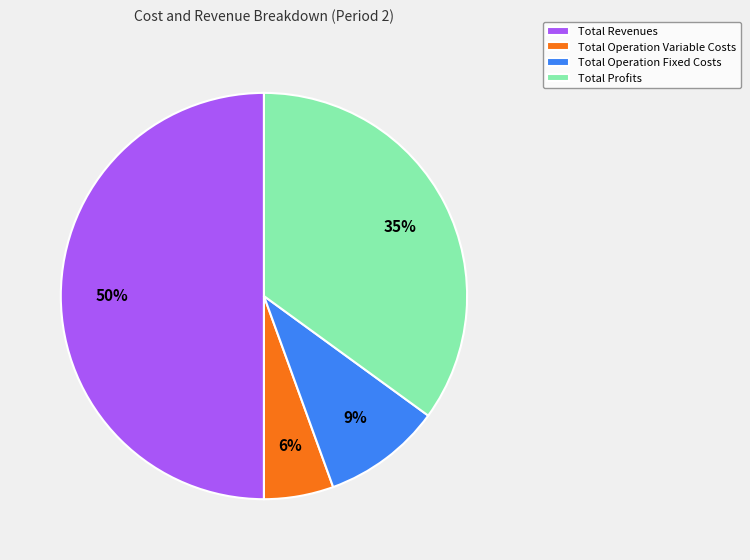

Which slice is the largest?

Total Revenues